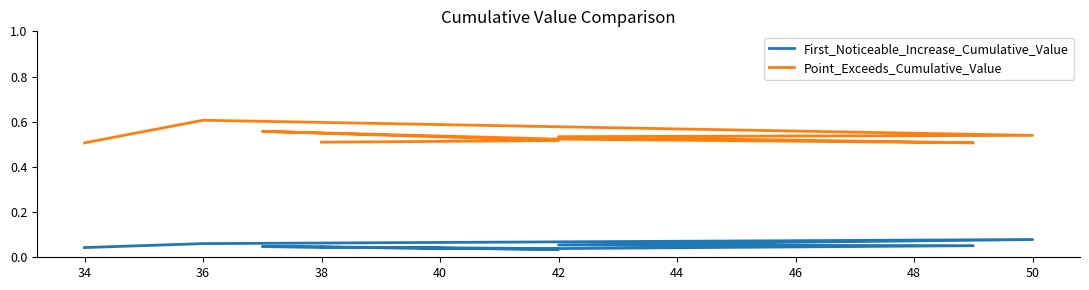

The First_Noticeable_Increase_Cumulative_Value series shows 0.1 at 42. True or false?

False